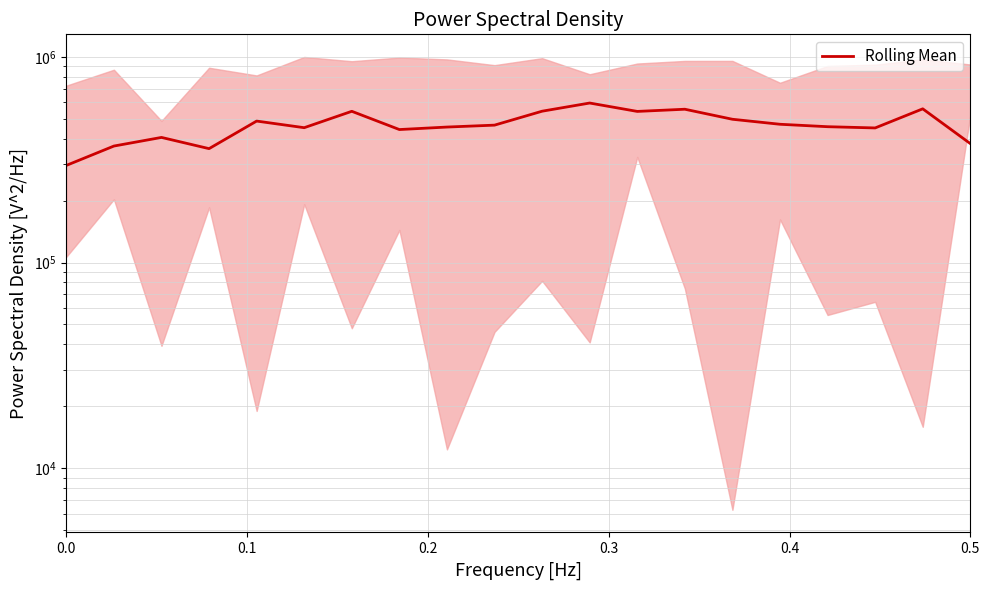

How many interior local valleys (lower than both neighbors) does the data have?

5